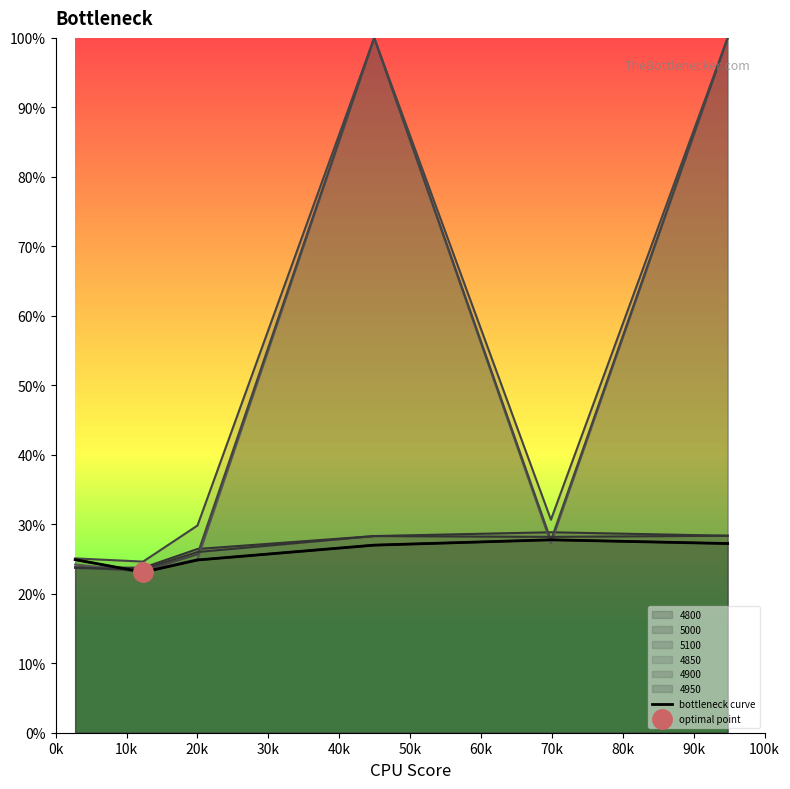

Where is the data nearest to the value 0?

10k